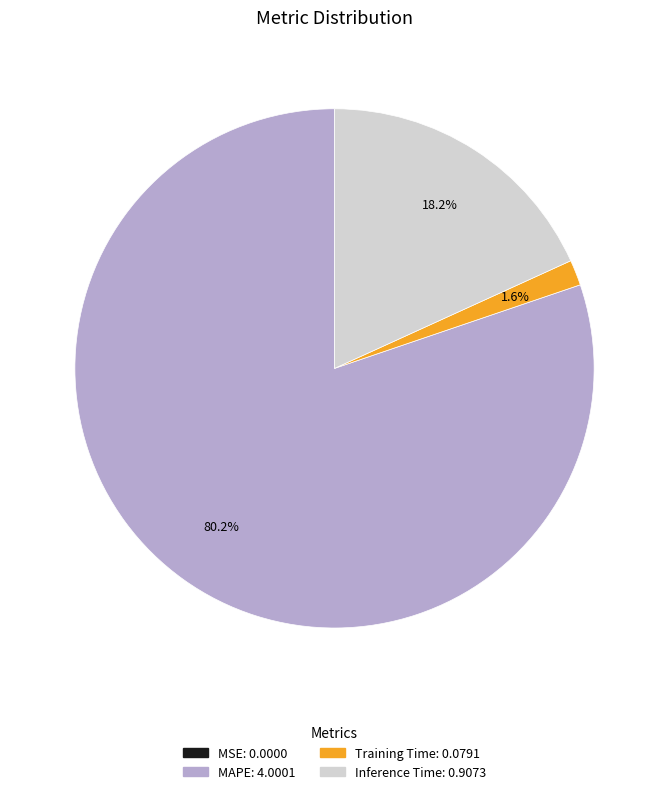

The Training Time slice represents 2% of the pie. True or false?

True